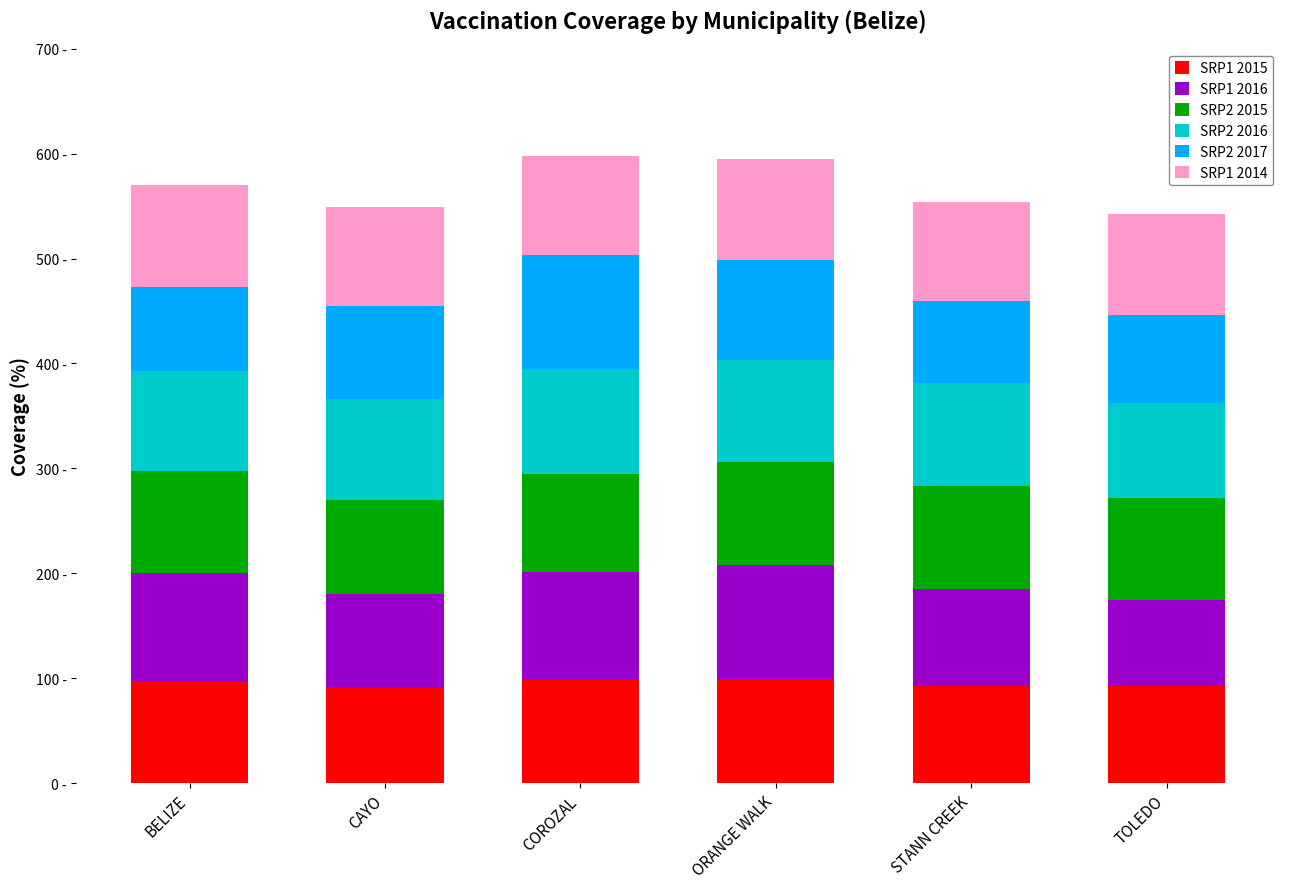

Does the chart contain stacked bars?

Yes